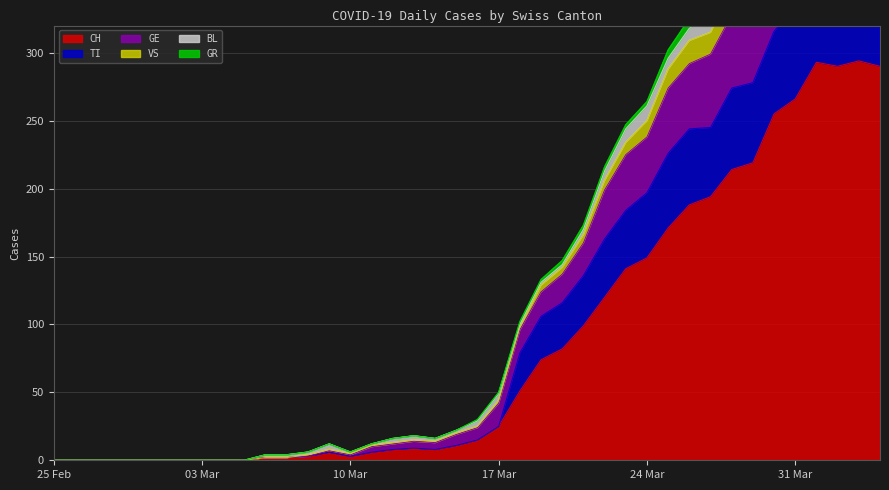

At which category does TI reach its first local peak?

2020-03-09